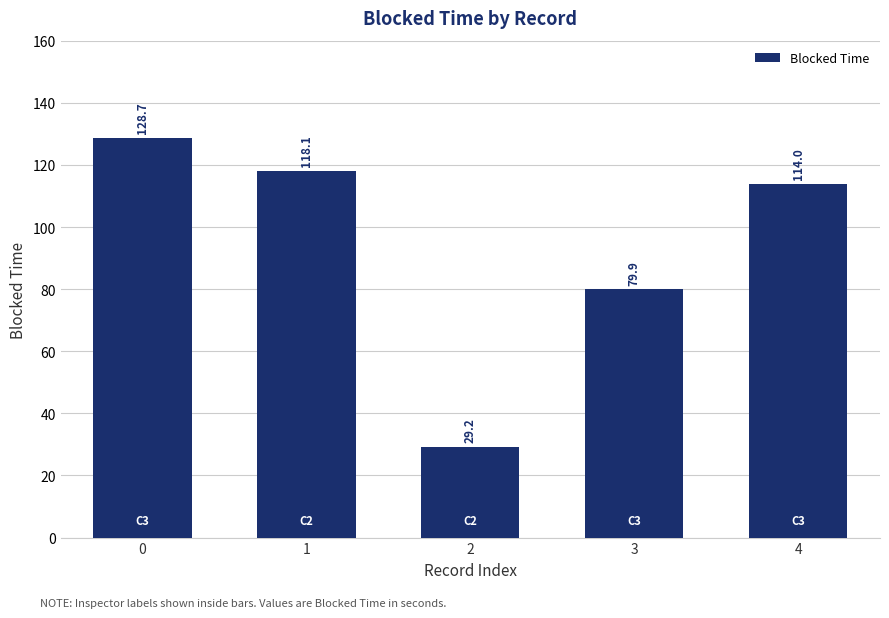

Is it true that the value at 2 is 8.2?

False